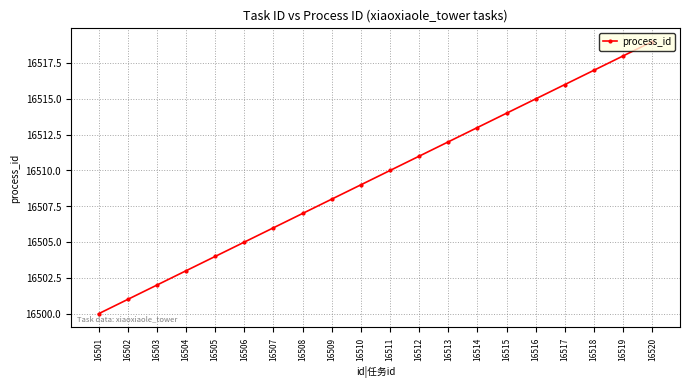

Reading left to right, what are all the values shown in this chart?

16501=16500	16502=16501	16503=16502	16504=16503	16505=16504	16506=16505	16507=16506	16508=16507	16509=16508	16510=16509	16511=16510	16512=16511	16513=16512	16514=16513	16515=16514	16516=16515	16517=16516	16518=16517	16519=16518	16520=16519